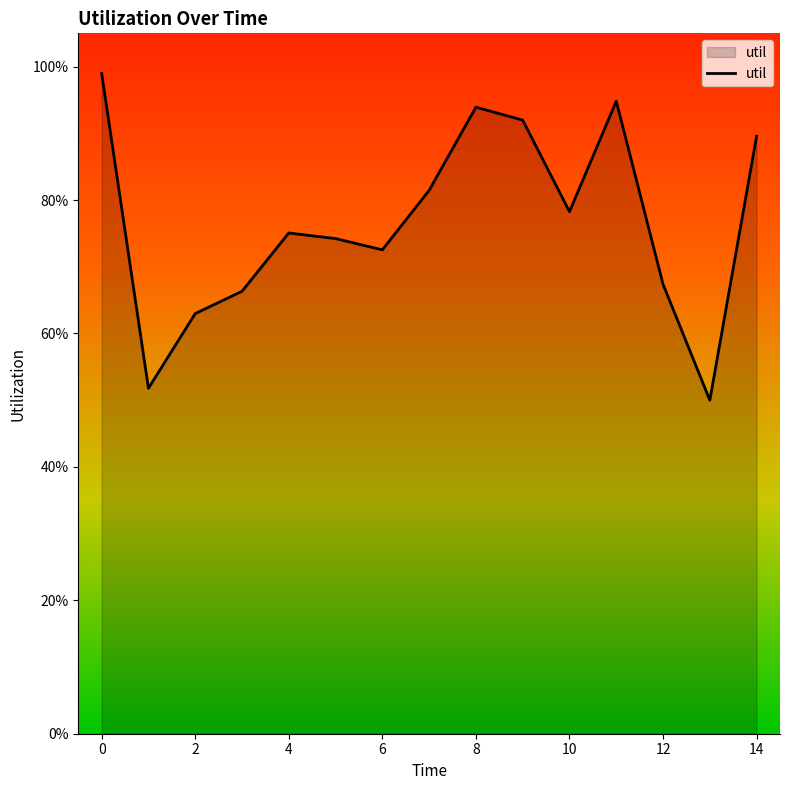

Reading right to left, list all the values displayed in this chart.

14=0.9	13=0.5	12=0.7	11=0.9	10=0.8	9=0.9	8=0.9	7=0.8	6=0.7	5=0.7	4=0.8	3=0.7	2=0.6	1=0.5	0=1.0